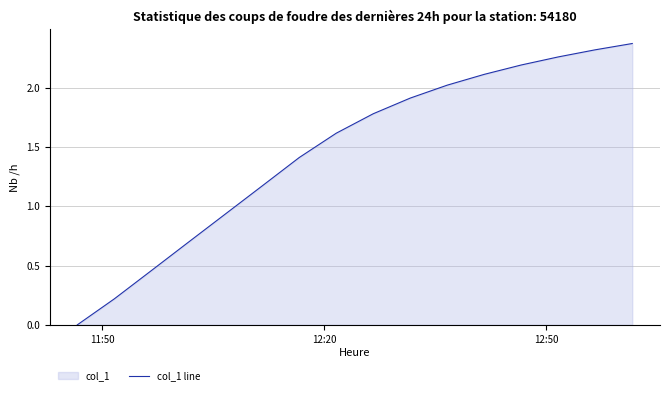

True or false: there are more than 2 points higher than both neighbors.

False